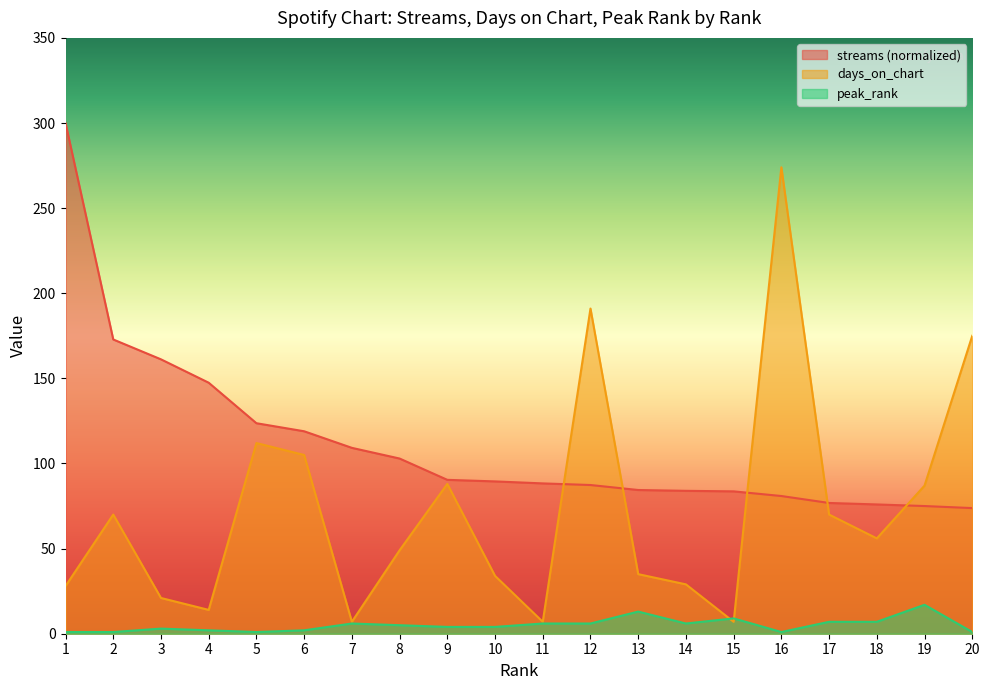

True or false: peak_rank has a value of 1.0 at 5.

True